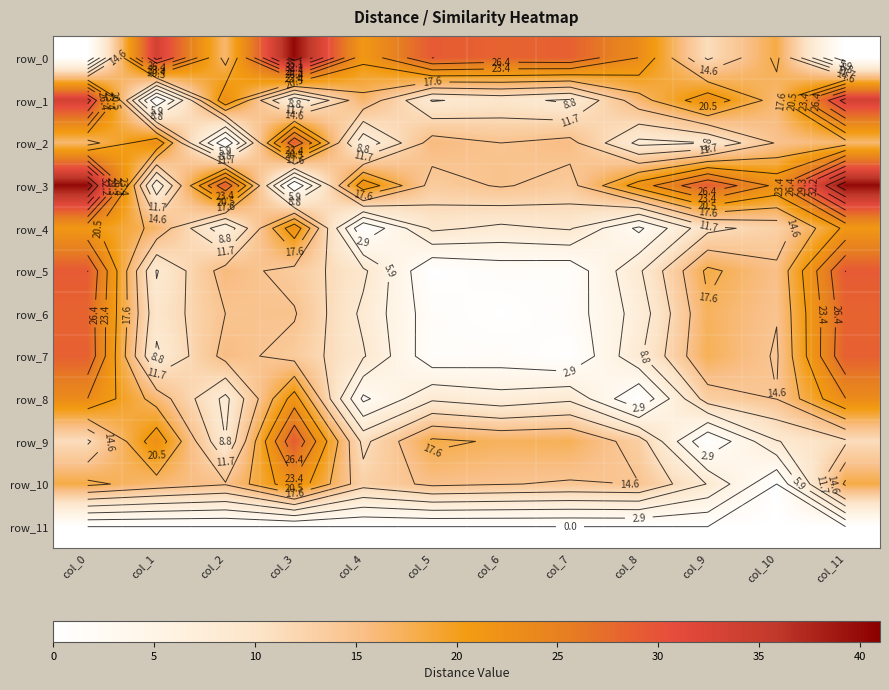

The value of row_1 at col_0 is 16.3. True or false?

False